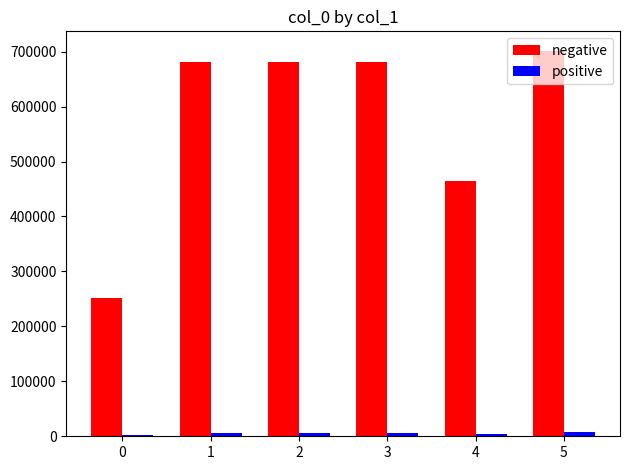

Which series has the largest range (max minus min)?

negative